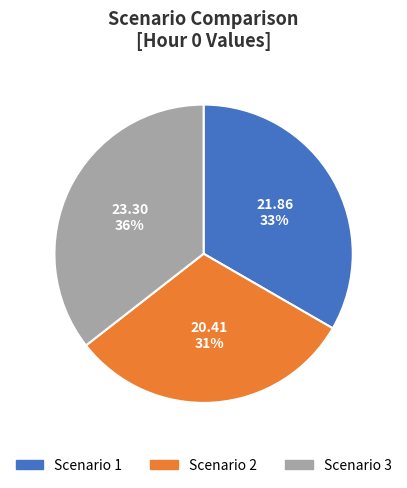

To the nearest percent, what is the average slice percentage?

33%